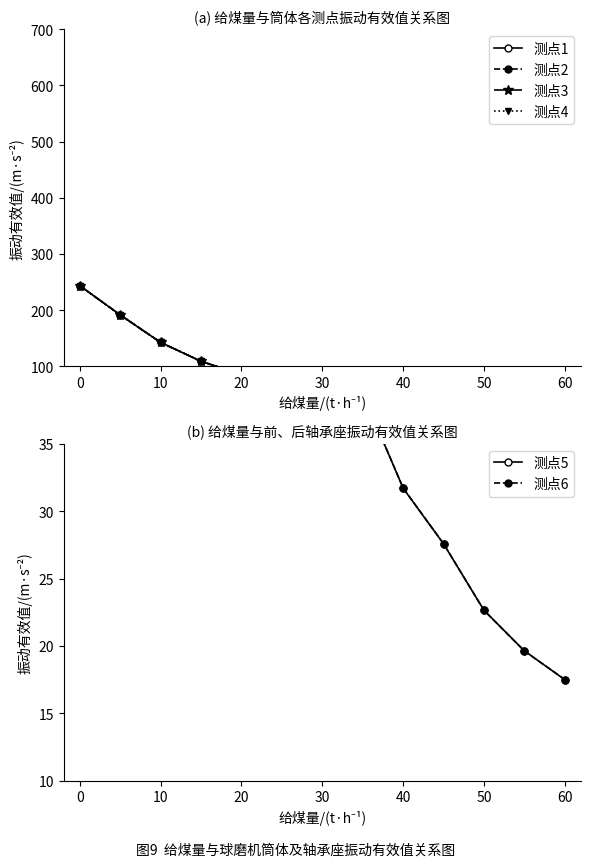

What are all the series names shown in the legend?

测点1, 测点2, 测点3, 测点4, 测点5, 测点6